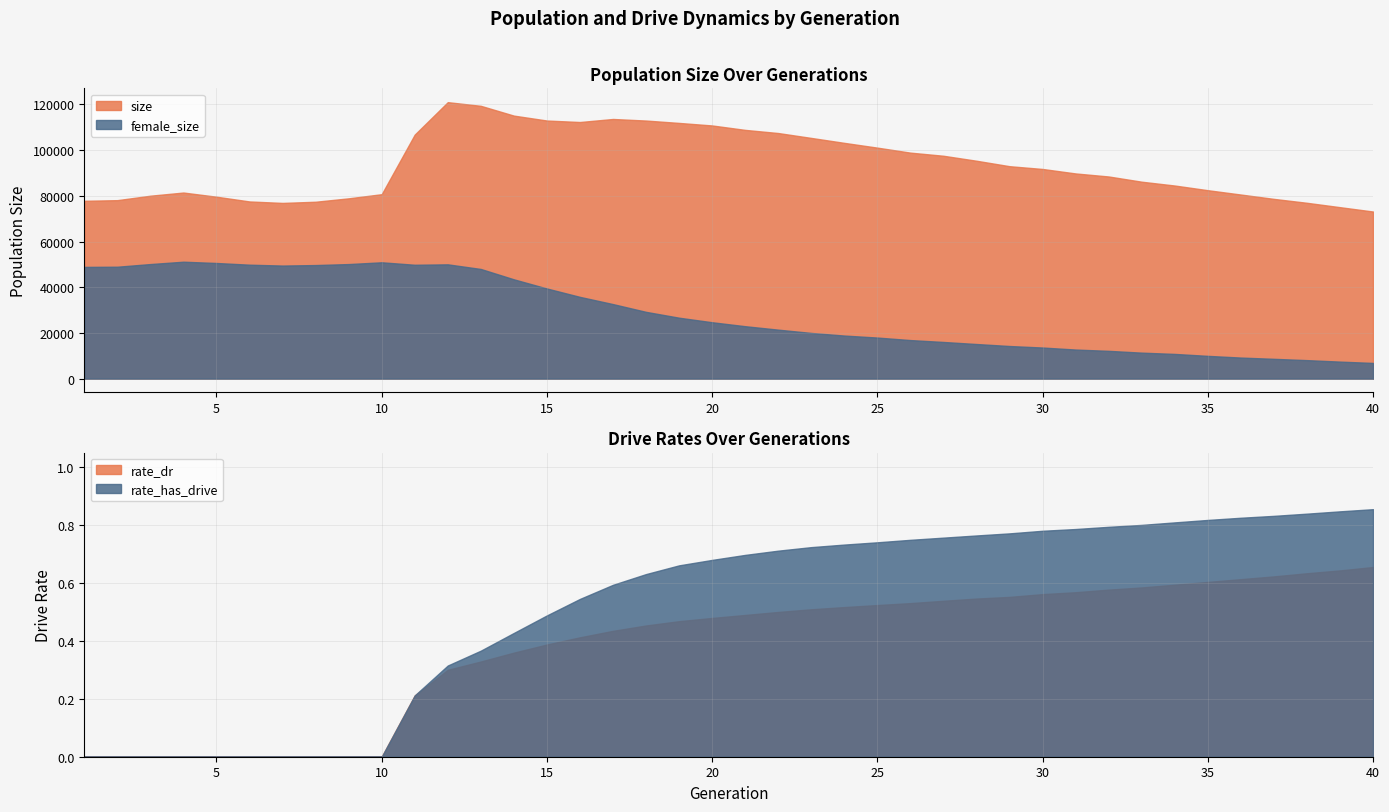

How many categories are shown in the chart?

40